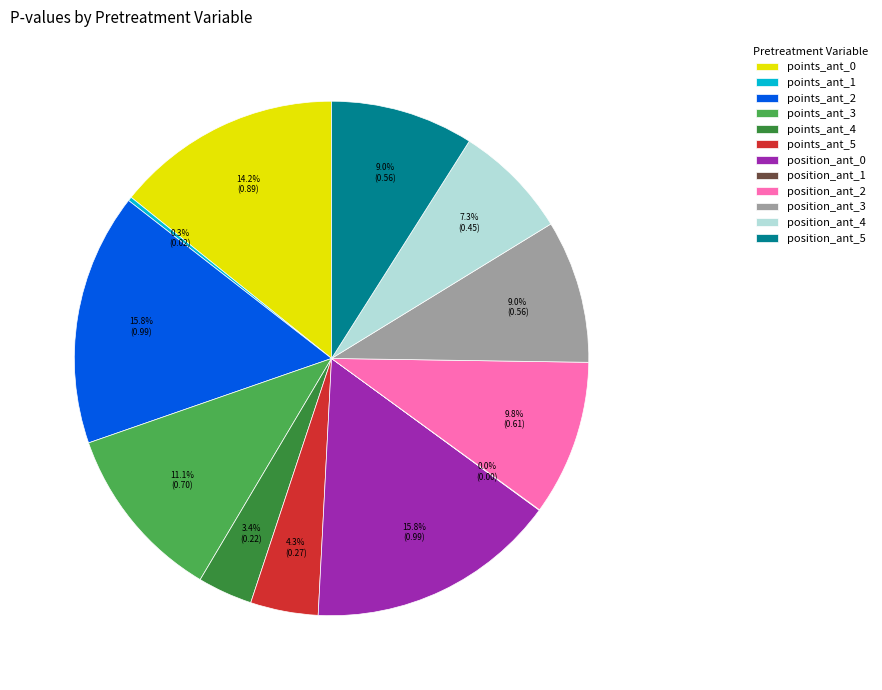

Does any single category account for the majority?

No